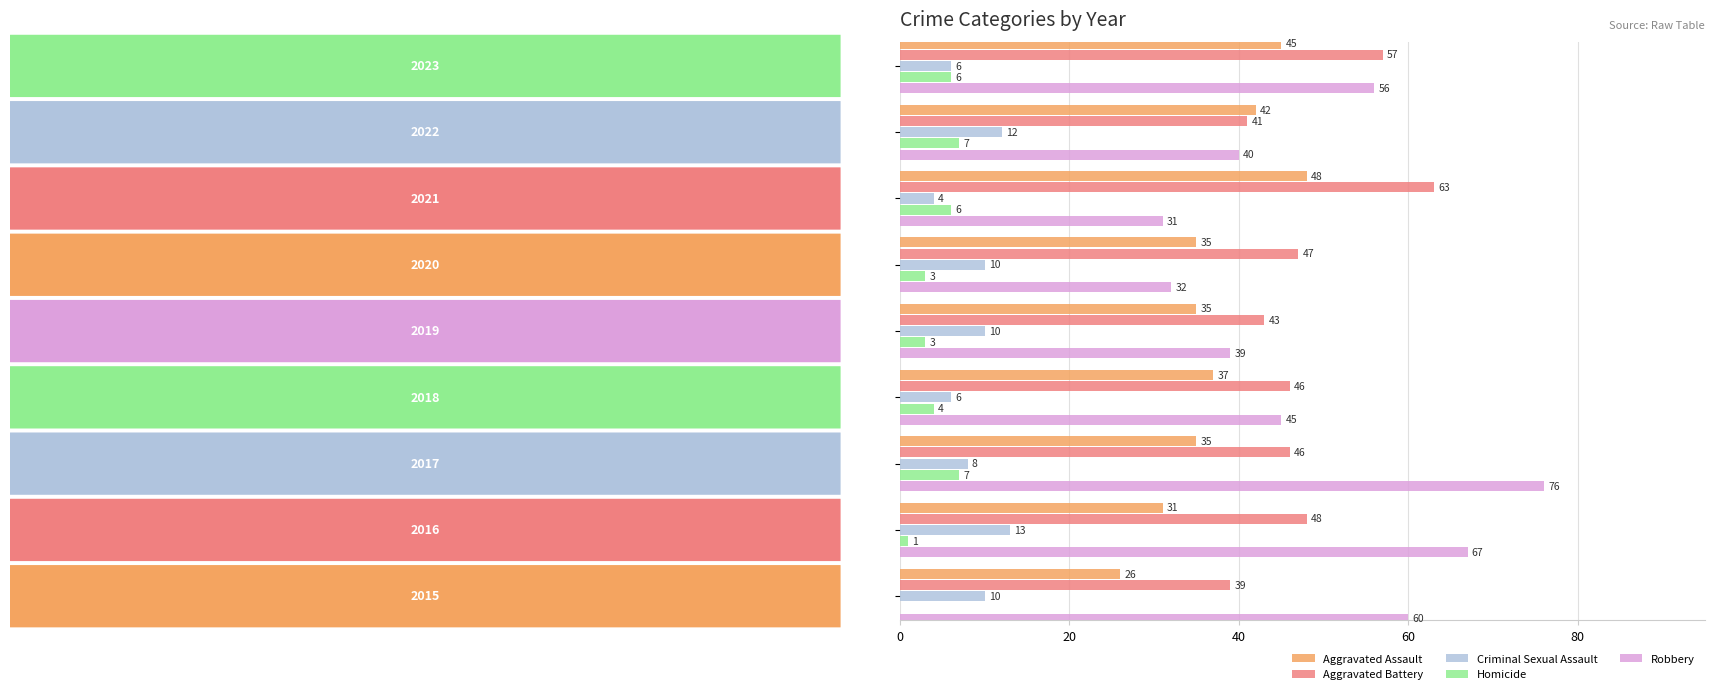

Which series has the largest total across all categories?

Robbery